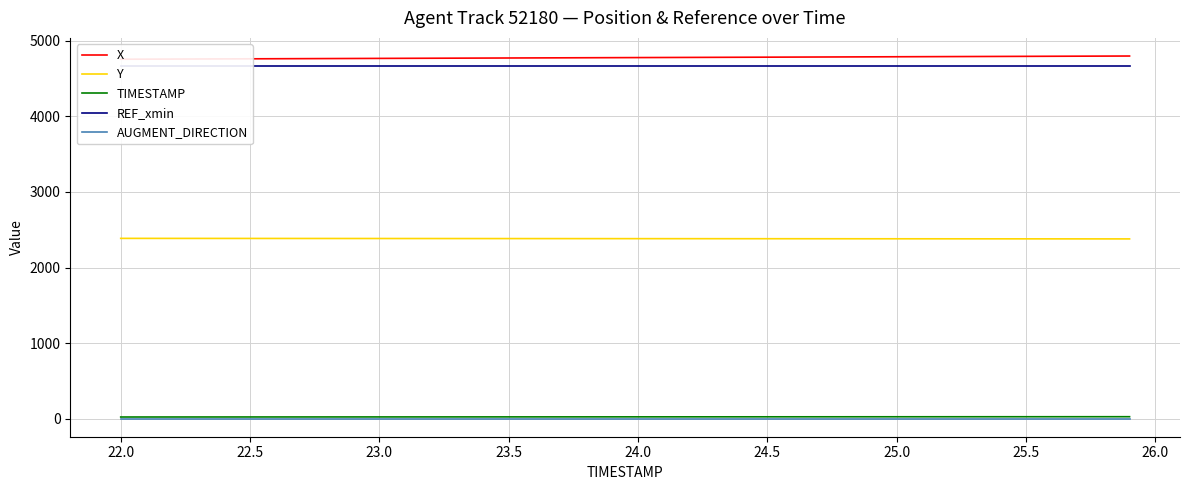

True or false: AUGMENT_DIRECTION and Y cross at least once.

False